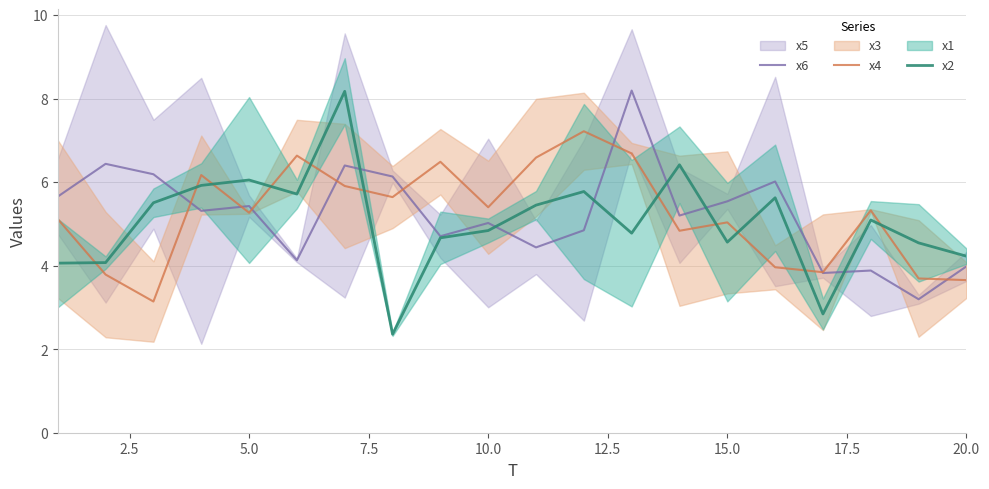

True or false: x6 has a value of 4.0 at 20.0.

True